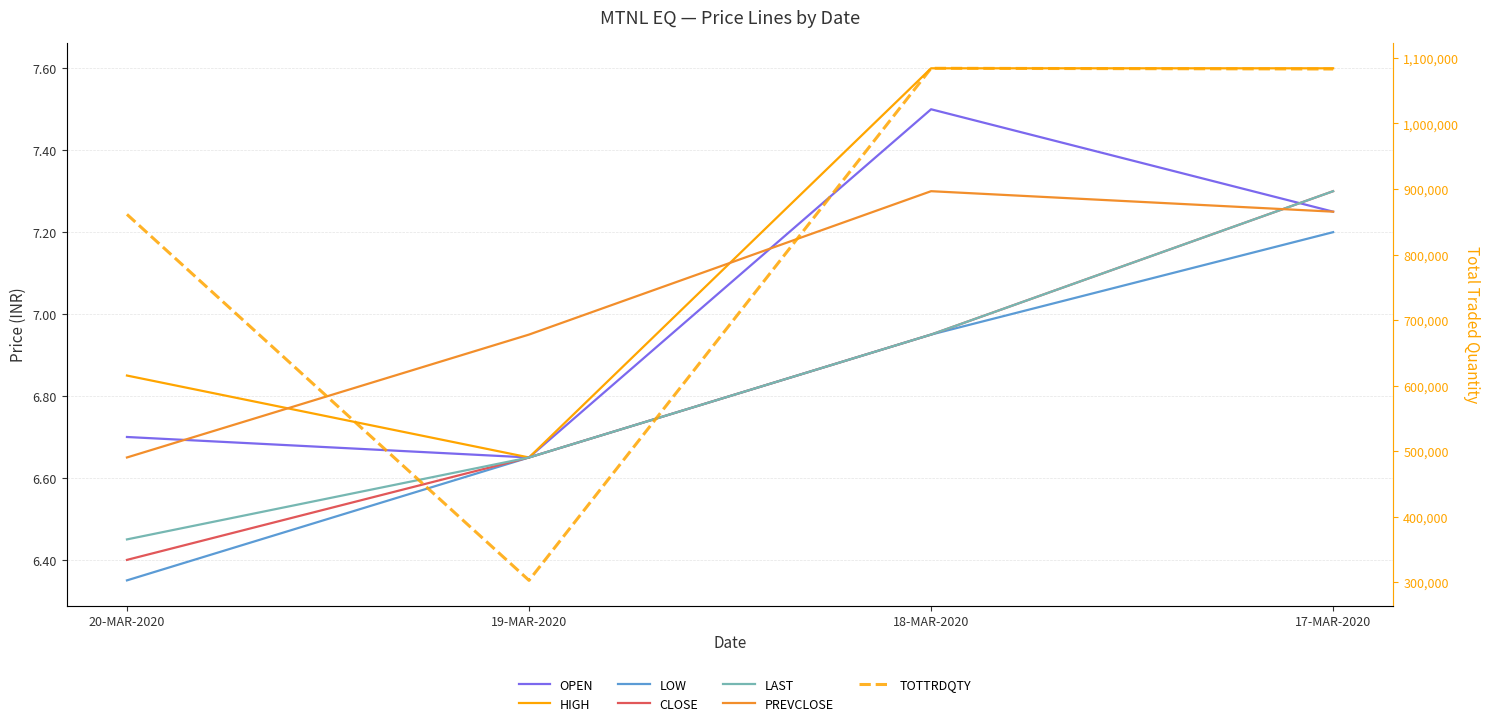

List the series in order of their peak value, highest first.

HIGH, OPEN, CLOSE, LAST, PREVCLOSE, LOW